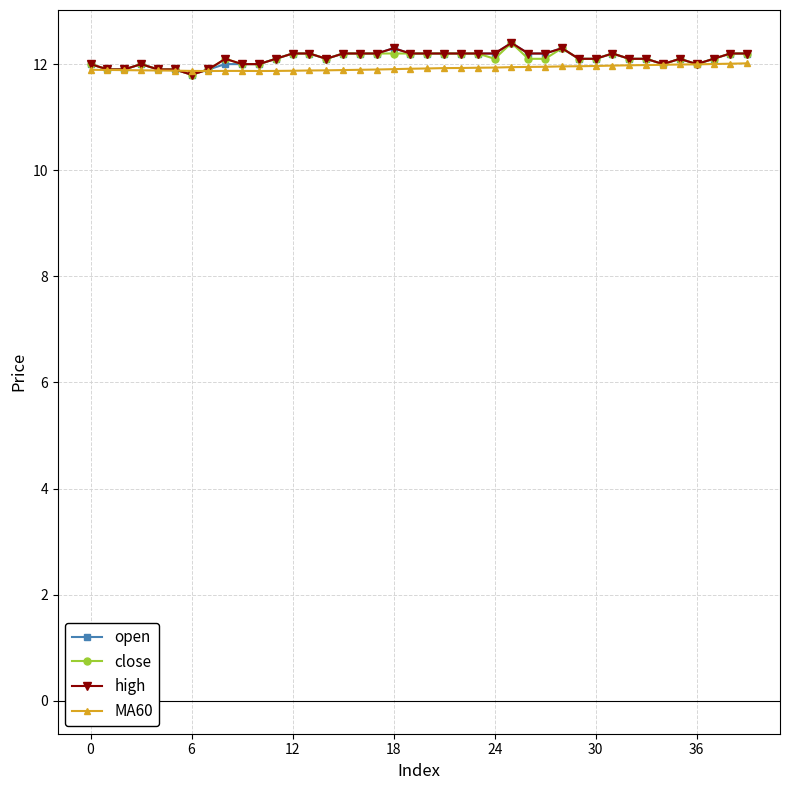

What is the value of the MA60 point at the 19th from the left?

11.9